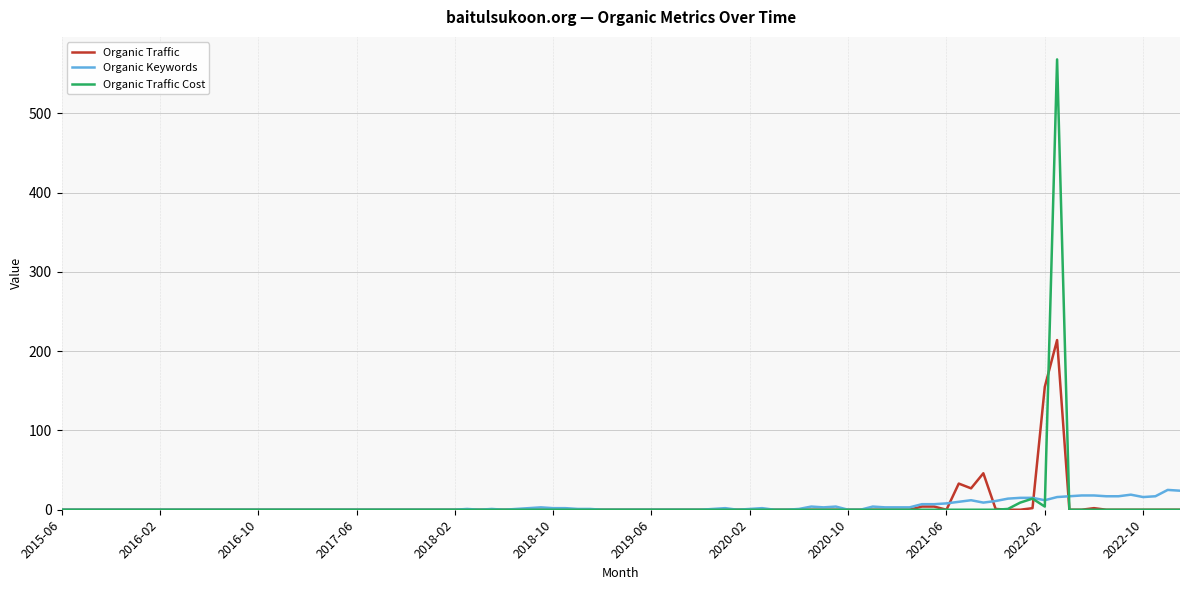

Rank the series by their maximum value, from lowest to highest.

Organic Keywords, Organic Traffic, Organic Traffic Cost